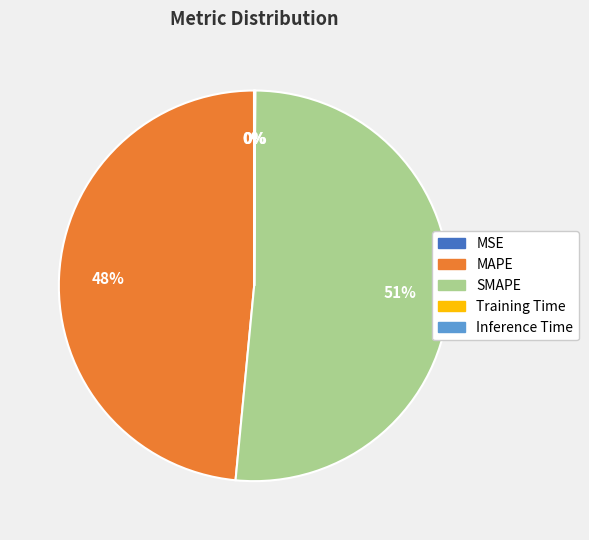

Which slice is the largest?

SMAPE